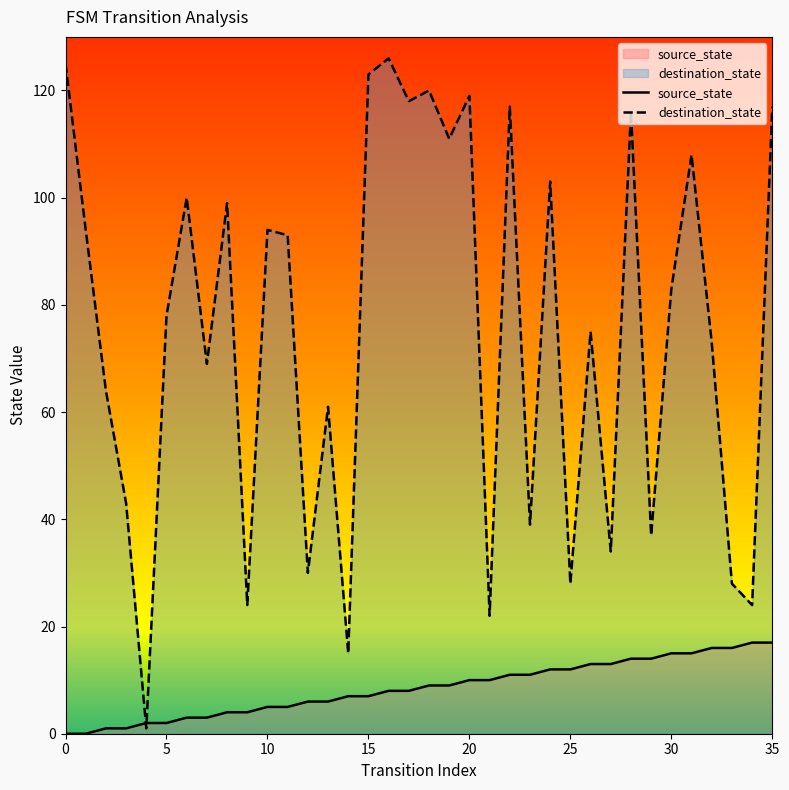

How many lines are shown in the chart?

2